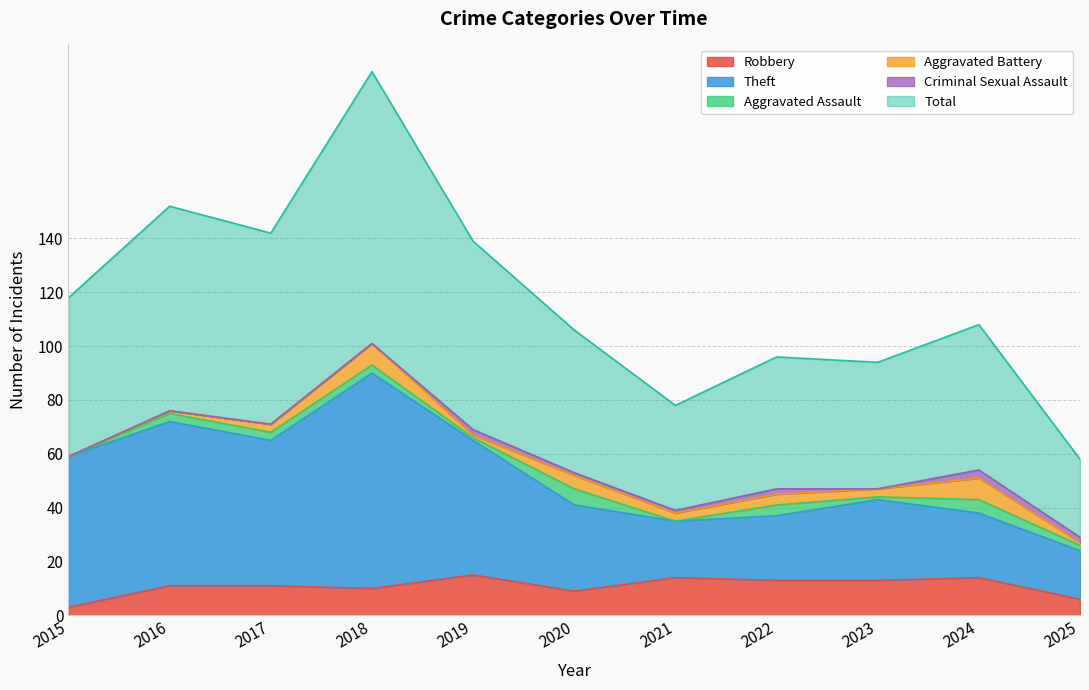

At which category does Total reach its first local peak?

2016